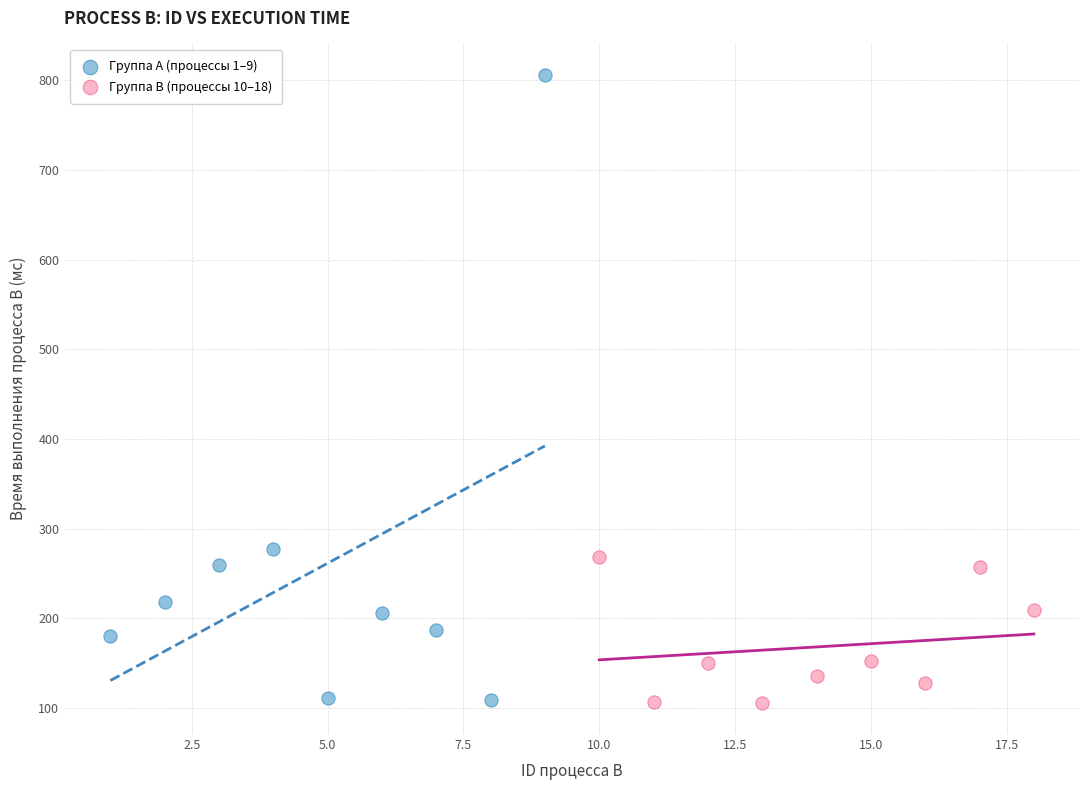

Which series contains the highest Y value?

Группа A (процессы 1–9)